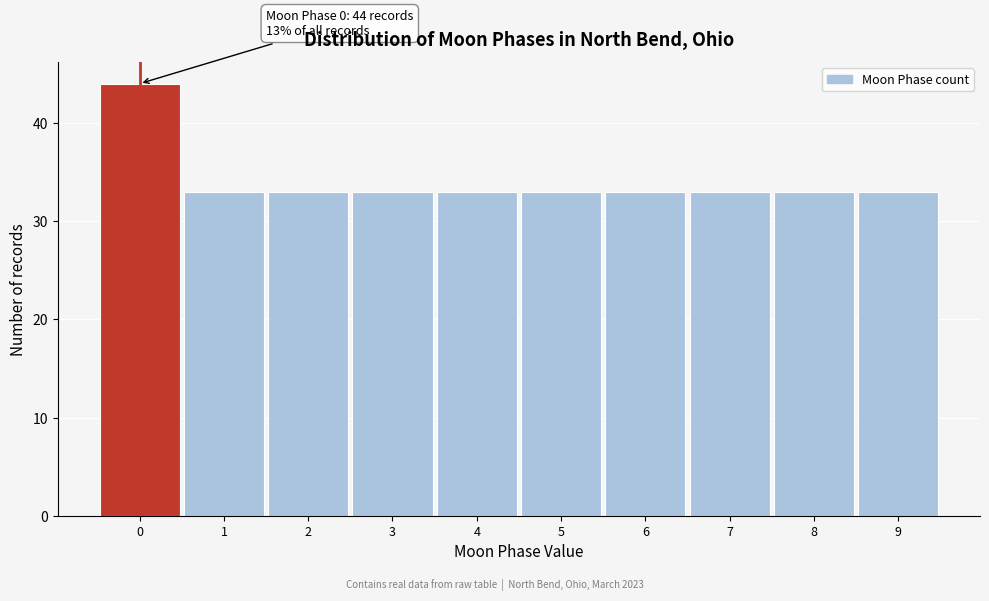

Over which range of the x-axis is the bar tallest?

-0.5 to 0.5